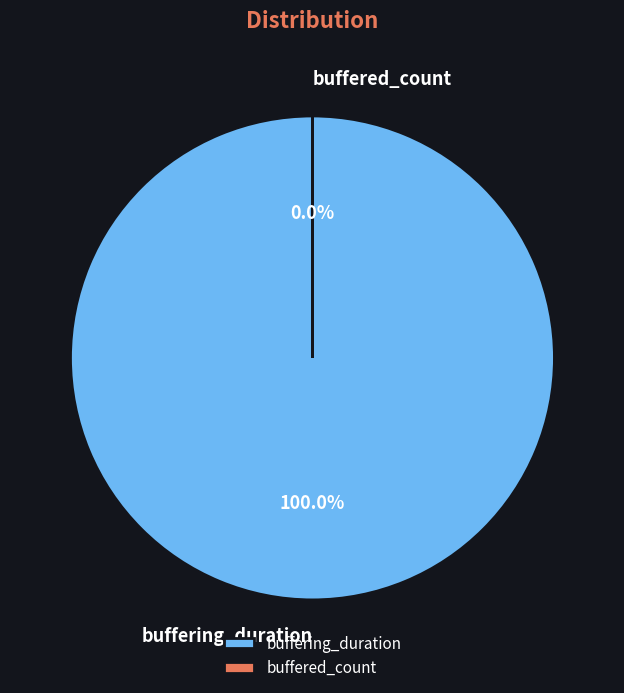

Between buffered_count and buffering_duration, which is larger?

buffering_duration